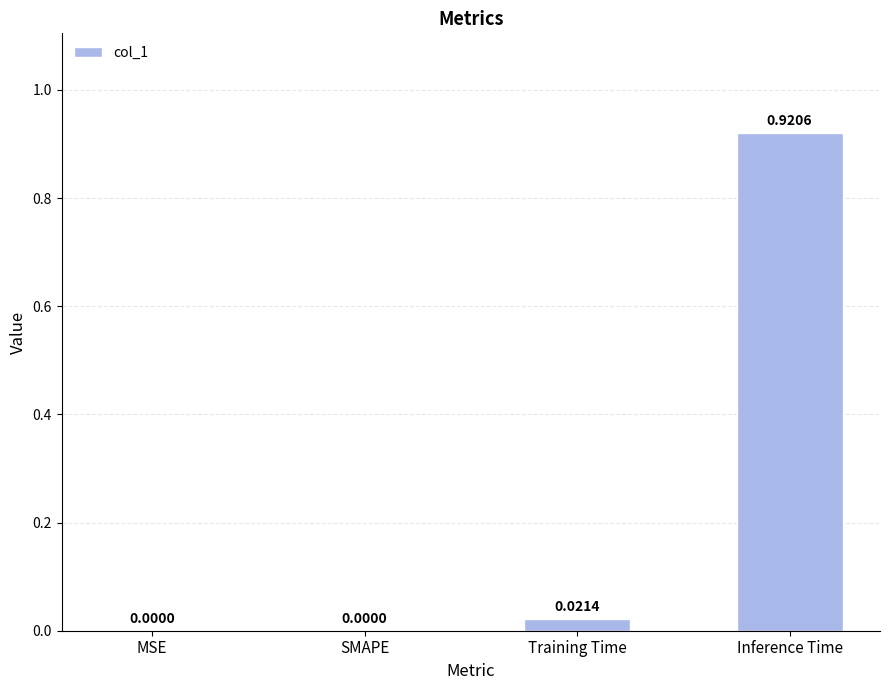

How many distinct data groups are displayed?

1